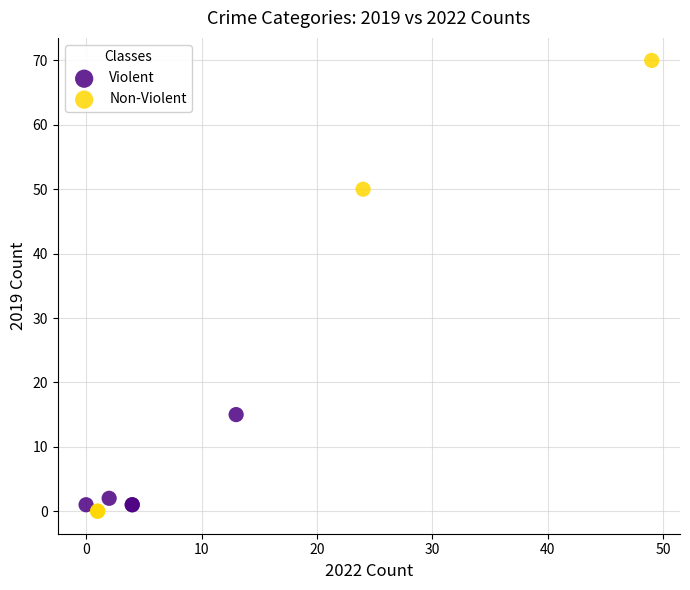

Which series reaches the minimum Y coordinate?

Non-Violent